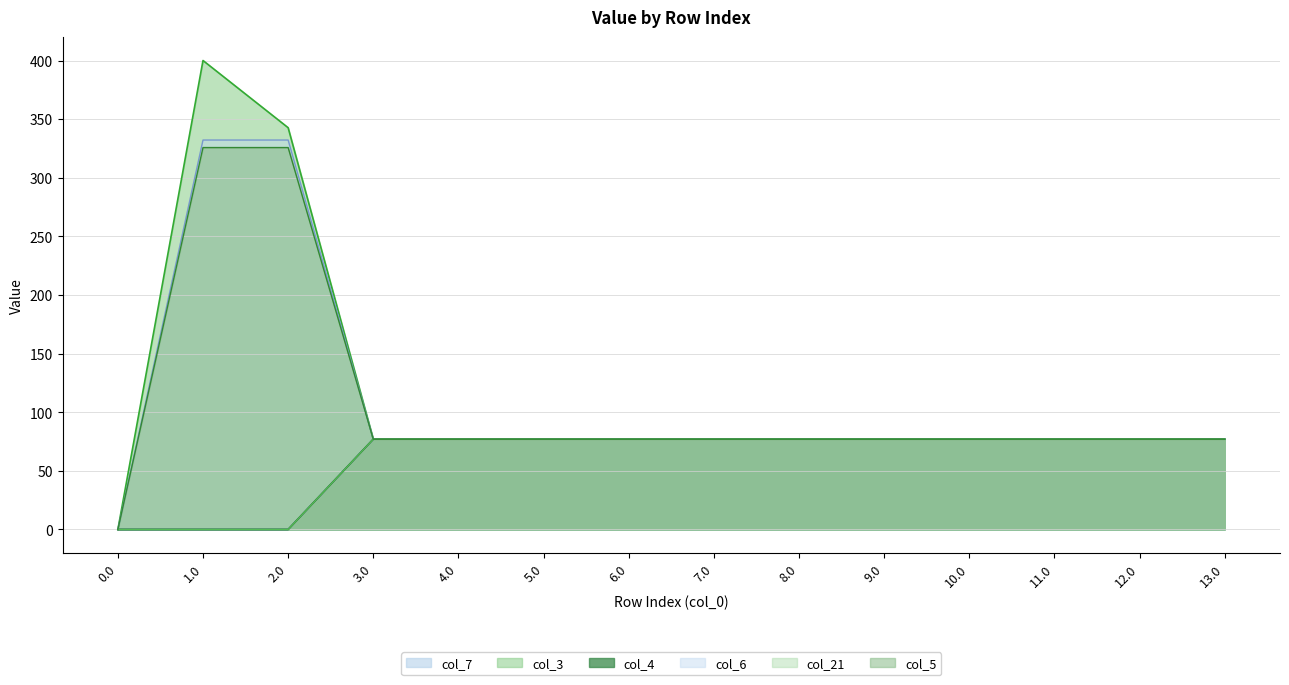

Reading left to right, transcribe all the data shown in this chart.

col_7: 0.0	0.0	0.0	77.0	77.0	77.0	77.0	77.0	77.0	77.0	77.0	77.0	77.0	77.0
col_3: 0.0	400.0	342.7	77.0	77.0	77.0	77.0	77.0	77.0	77.0	77.0	77.0	77.0	77.0
col_4: 0.0	0.0	0.0	77.0	77.0	77.0	77.0	77.0	77.0	77.0	77.0	77.0	77.0	77.0
col_6: 0.0	332.2	332.2	77.0	77.0	77.0	77.0	77.0	77.0	77.0	77.0	77.0	77.0	77.0
col_21: 0.0	0.0	0.0	77.0	77.0	77.0	77.0	77.0	77.0	77.0	77.0	77.0	77.0	77.0
col_5: 0.0	325.7	325.7	77.0	77.0	77.0	77.0	77.0	77.0	77.0	77.0	77.0	77.0	77.0